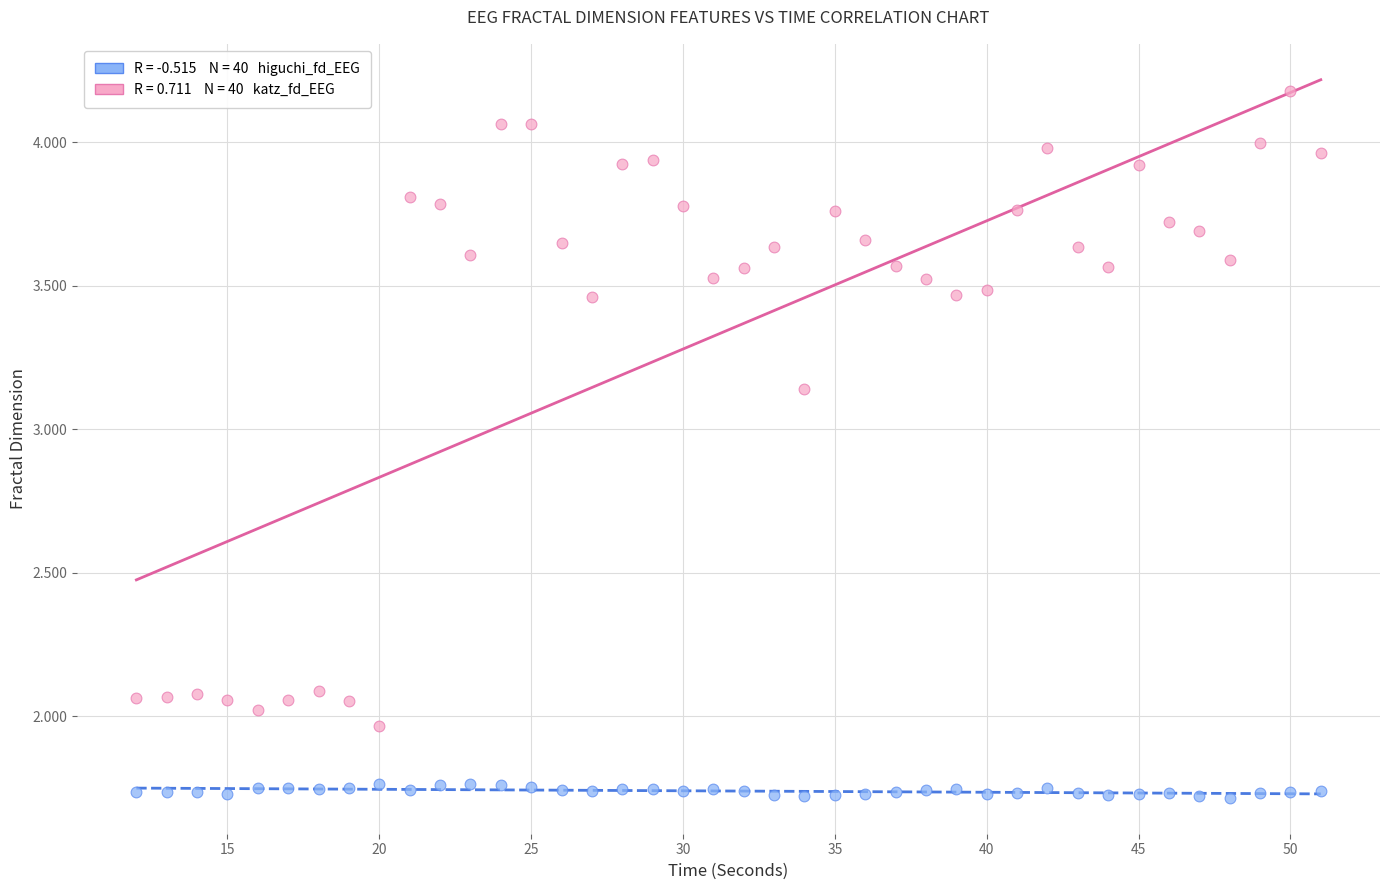

Across all data points, what is the range of X values (max minus min)?

39.0